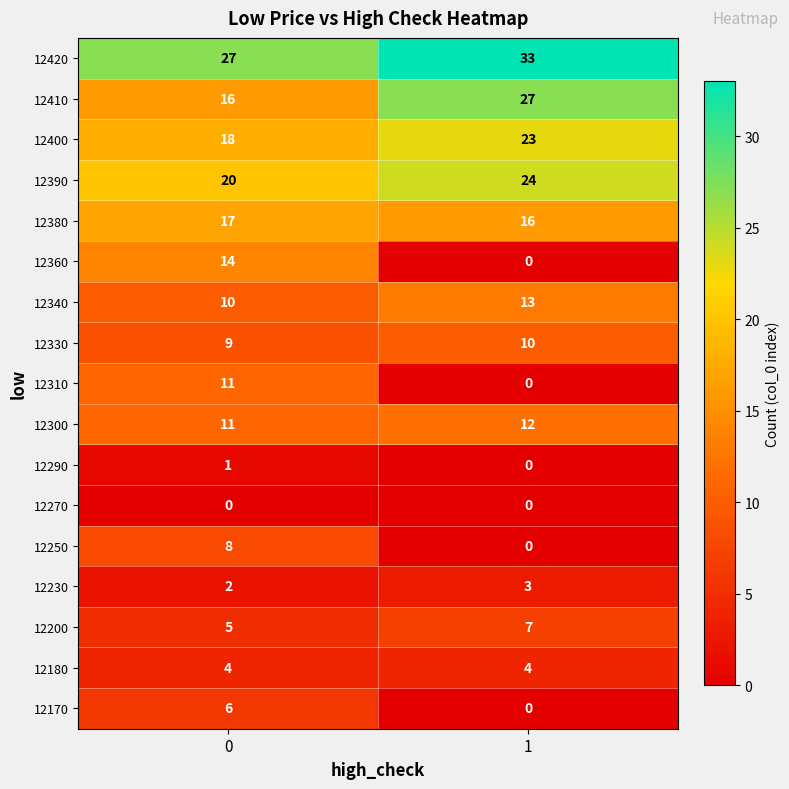

What is the greatest value displayed?

33